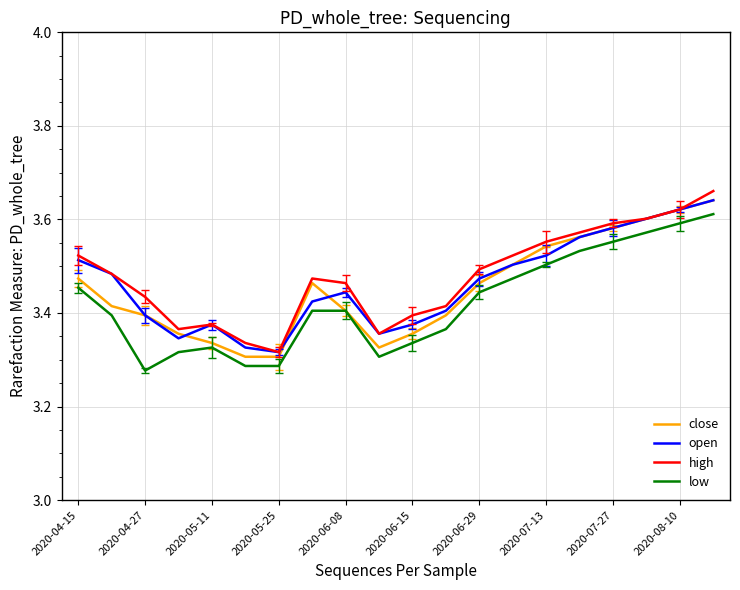

Which series has the widest spread of values?

high